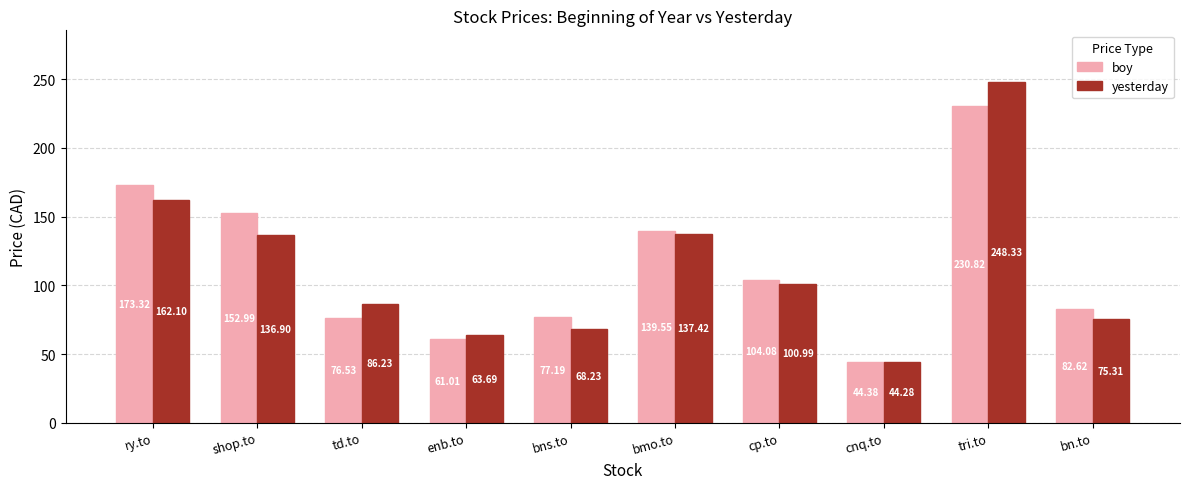

Is it true that boy equals 104.1 at cp.to?

True